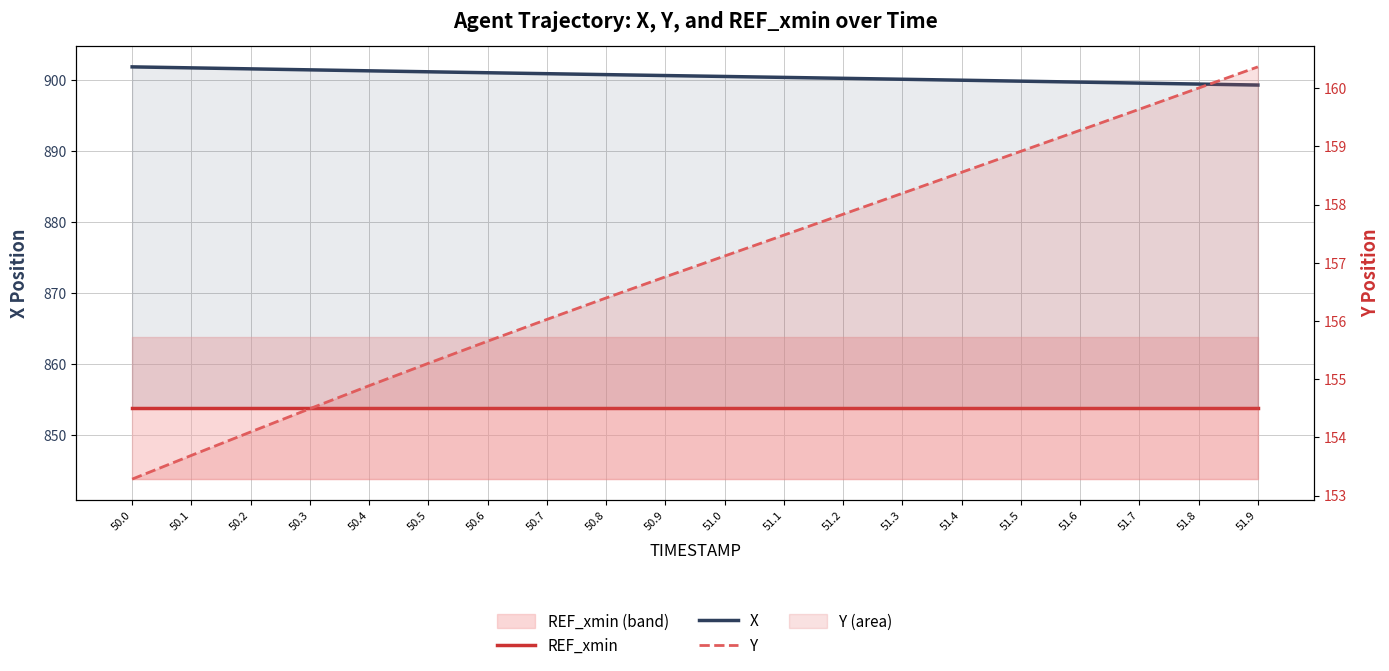

Between 50.7 and 51.4, which series saw the biggest shift?

Y